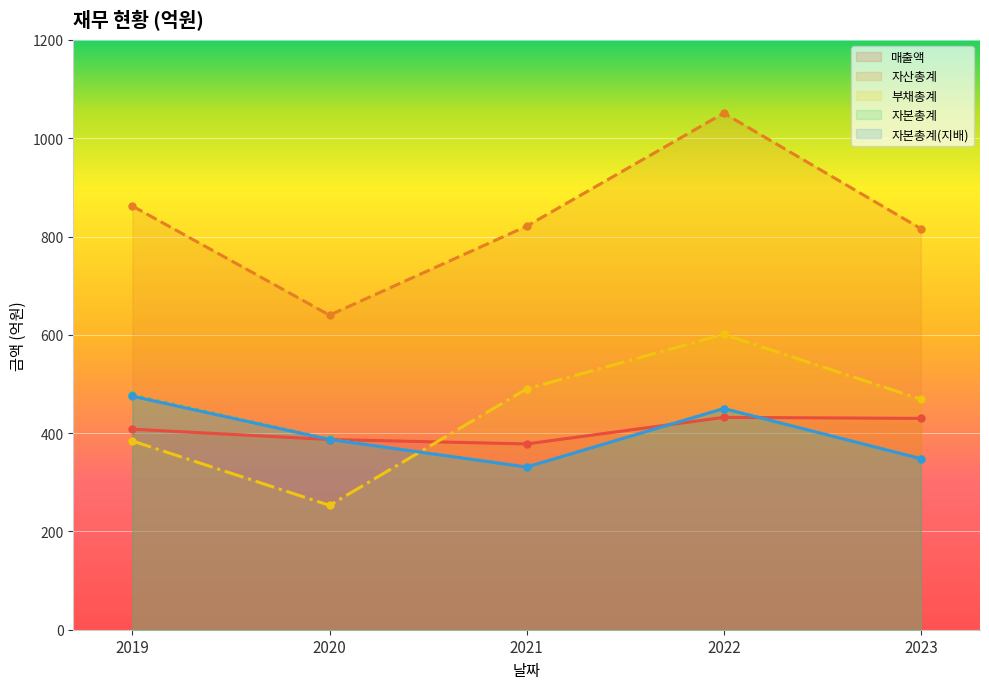

How many lines are shown in the chart?

5